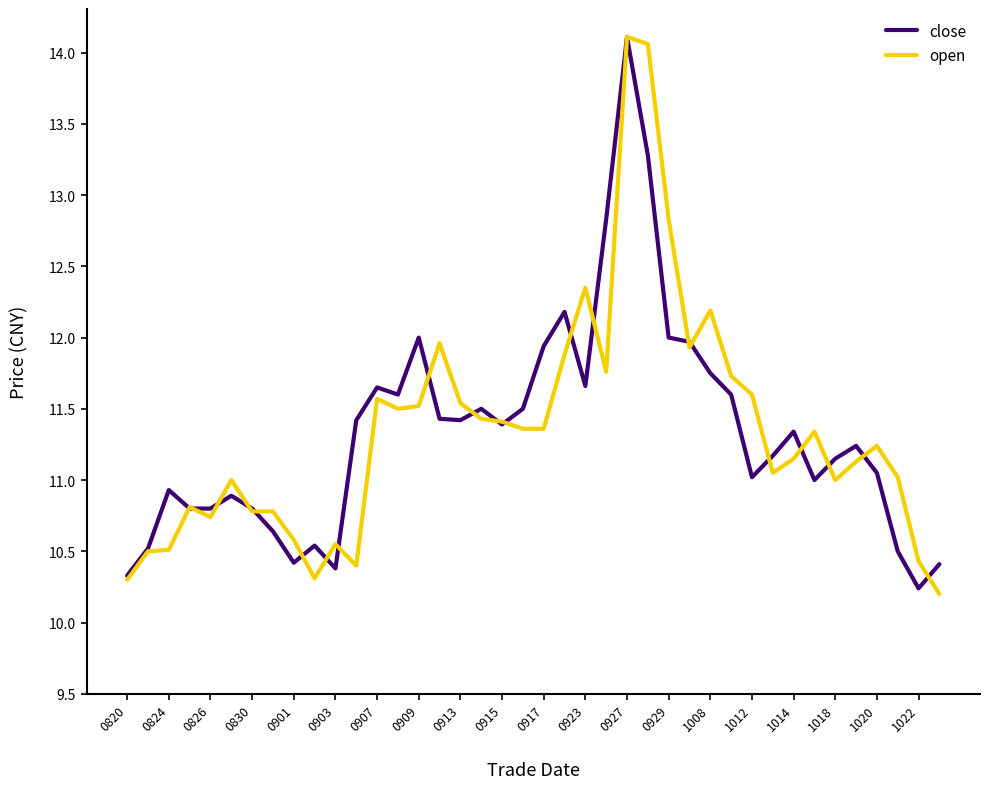

What is the minimum value shown in the chart?

10.2